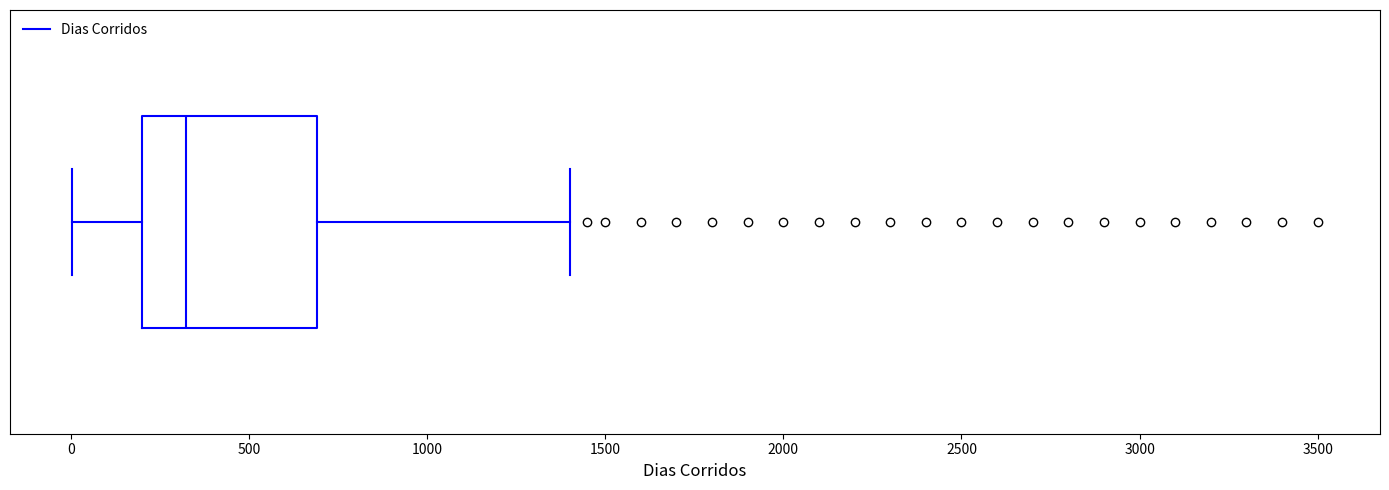

Transcribe this box plot: give where the median line is, the range the box spans, and where the two whiskers end, as read against the x-axis. The values are not printed on the chart, so give them approximately, as read against the axis.

median 300, box 200 to 700, whiskers 0 to 1400